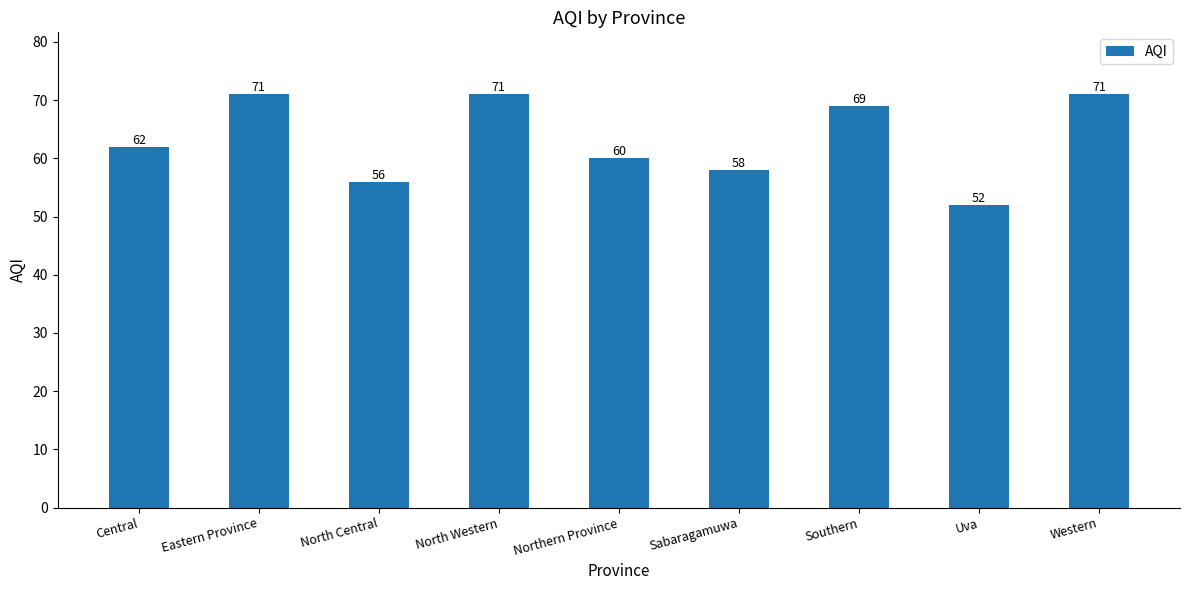

Reading right to left, list all the values displayed in this chart.

71	52	69	58	60	71	56	71	62